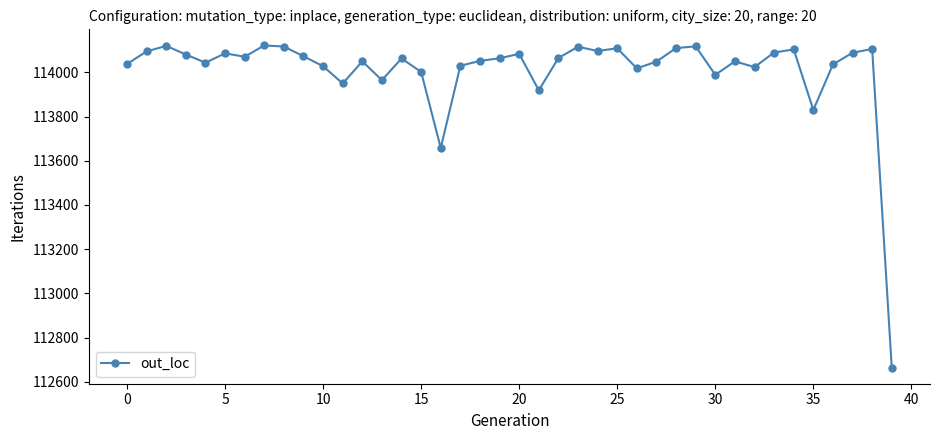

How many points are lower than both their immediate neighbors (excluding endpoints)?

11